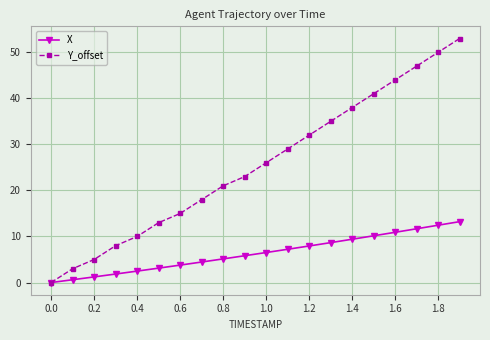

What is the value of the Y_offset point at the 4th from the left?

8.0